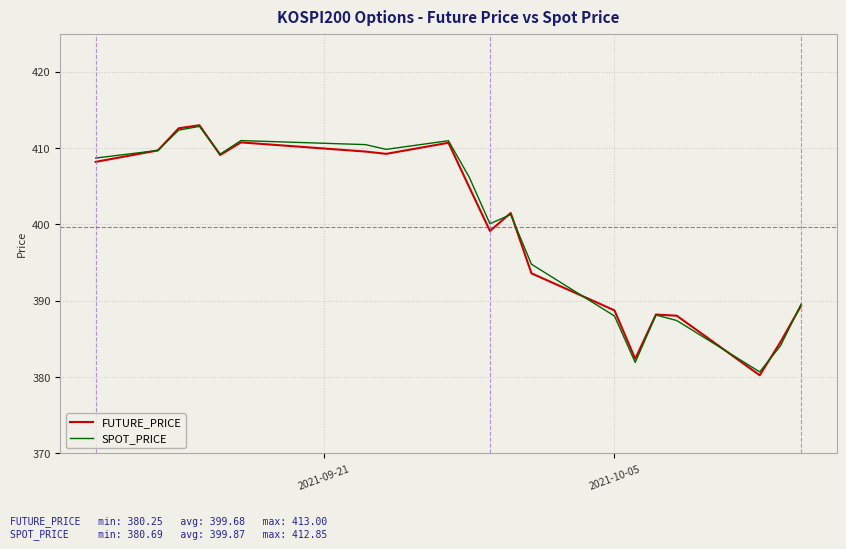

What is the difference between the maximum and second lowest values in the FUTURE_PRICE series?

30.6